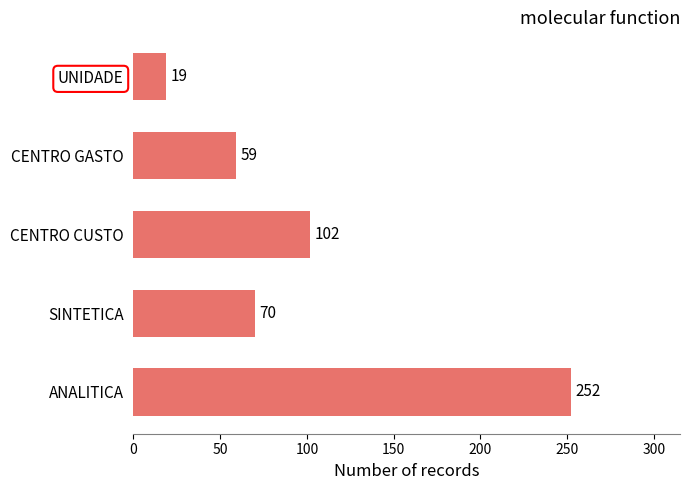

What is the difference between the second highest and minimum values?

83